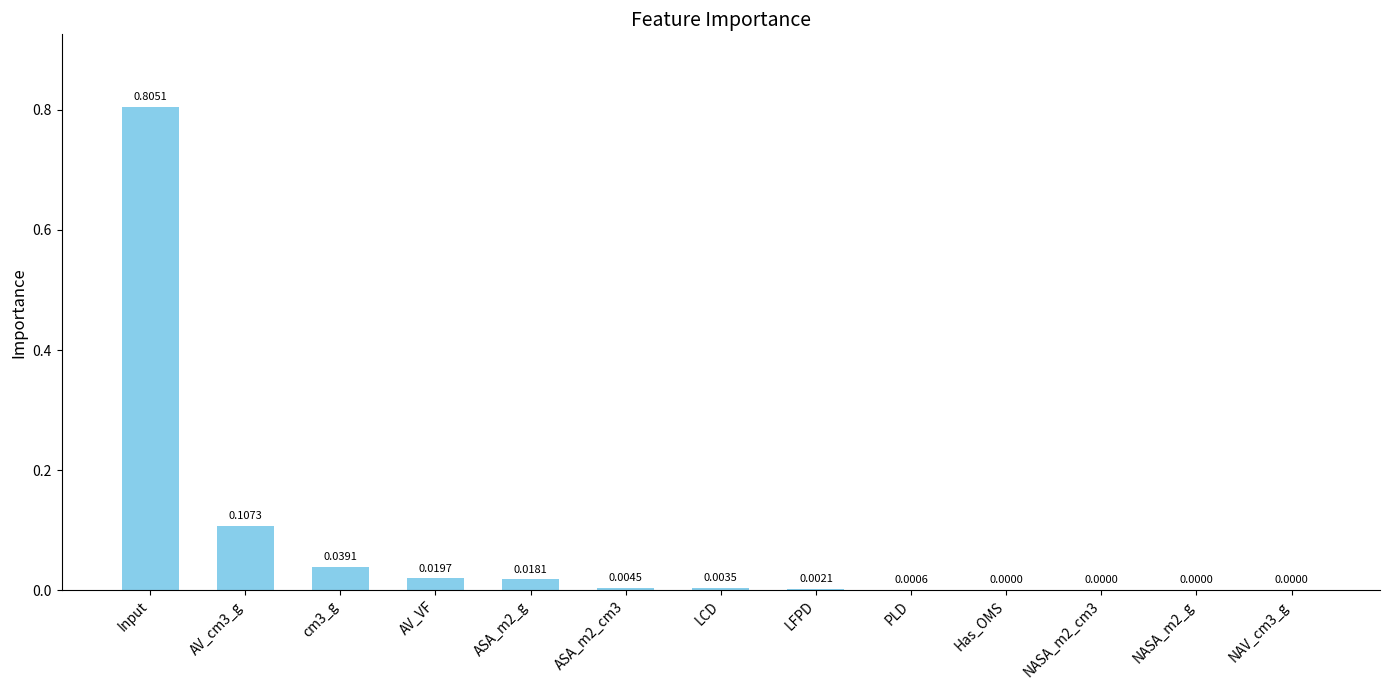

Which category has the highest value across all series?

Input